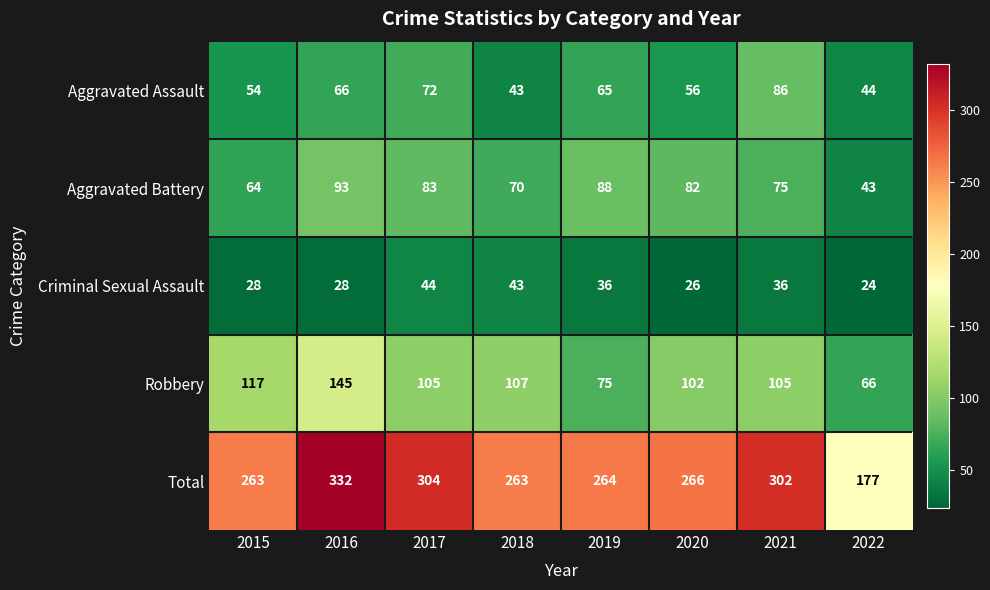

Between 2015 and 2018, which series saw the biggest shift?

Criminal Sexual Assault